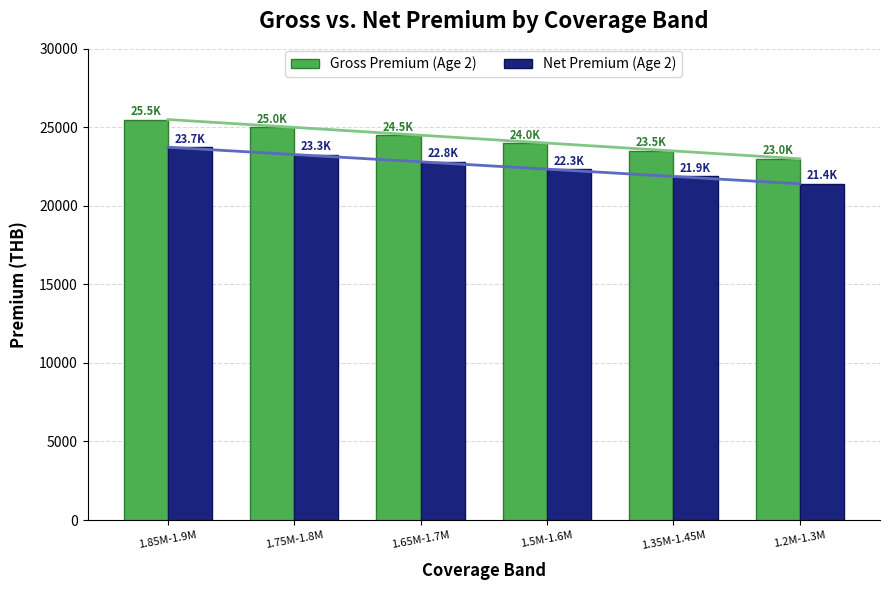

List the series in order of their overall mean, lowest first.

Net Premium (Age 2), Gross Premium (Age 2)